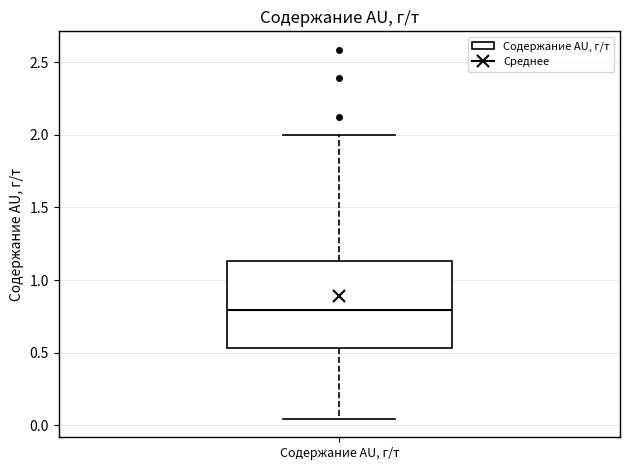

Read this box plot against the y-axis: the position of the median line, the range covered by the box, and the ends of both whiskers. The values are not printed on the chart, so give them approximately, as read against the axis.

median 0.80, box 0.55 to 1.15, whiskers 0.05 to 2.00